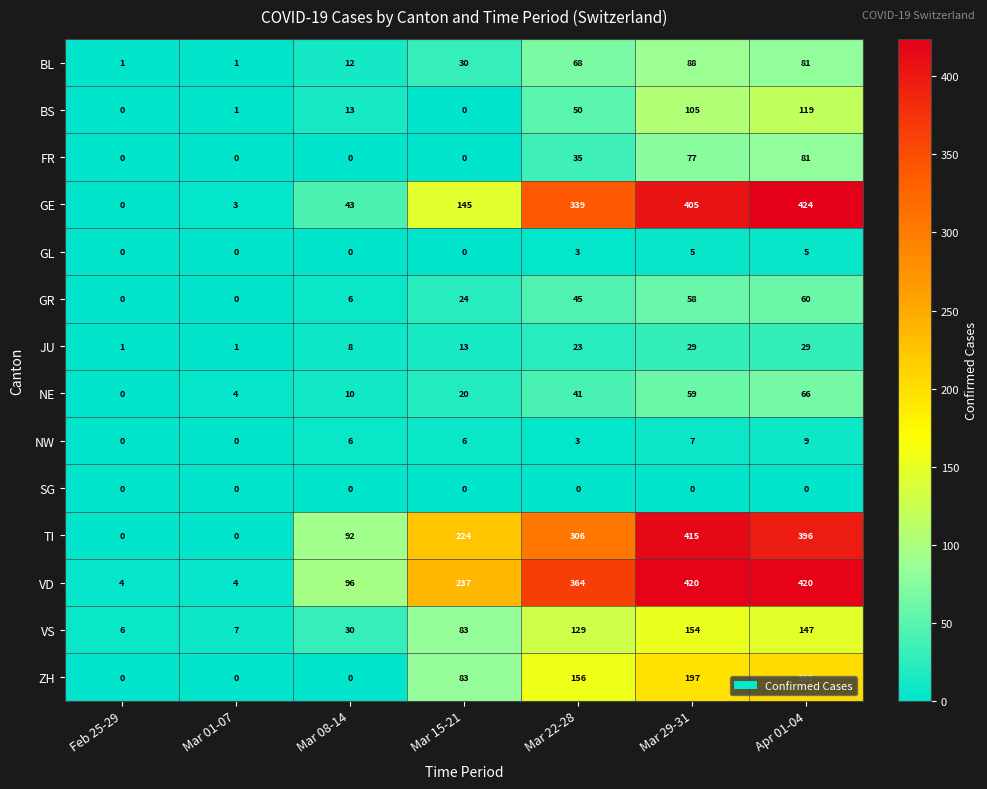

What is the spread (max minus min) of values at Mar 01-07?

7